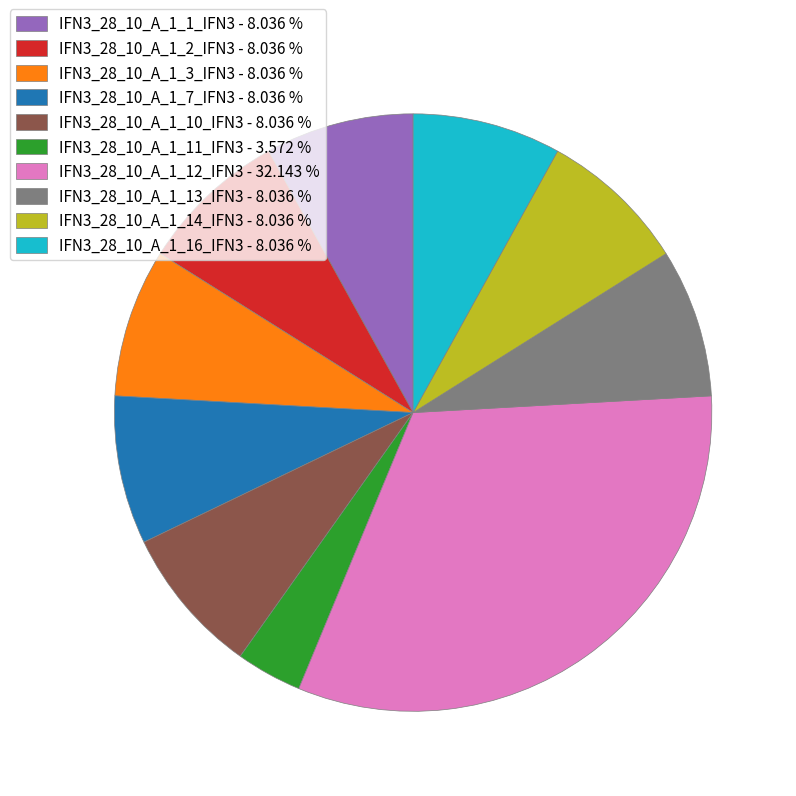

Approximately how many times larger is the value at IFN3_28_10_A_1_16_IFN3 - 8.036 % compared to IFN3_28_10_A_1_14_IFN3 - 8.036 %?

1.0